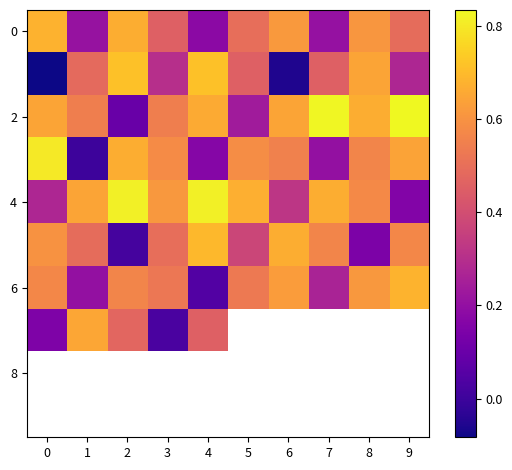

What is the difference between the second highest and minimum values in the 2 series?

0.7